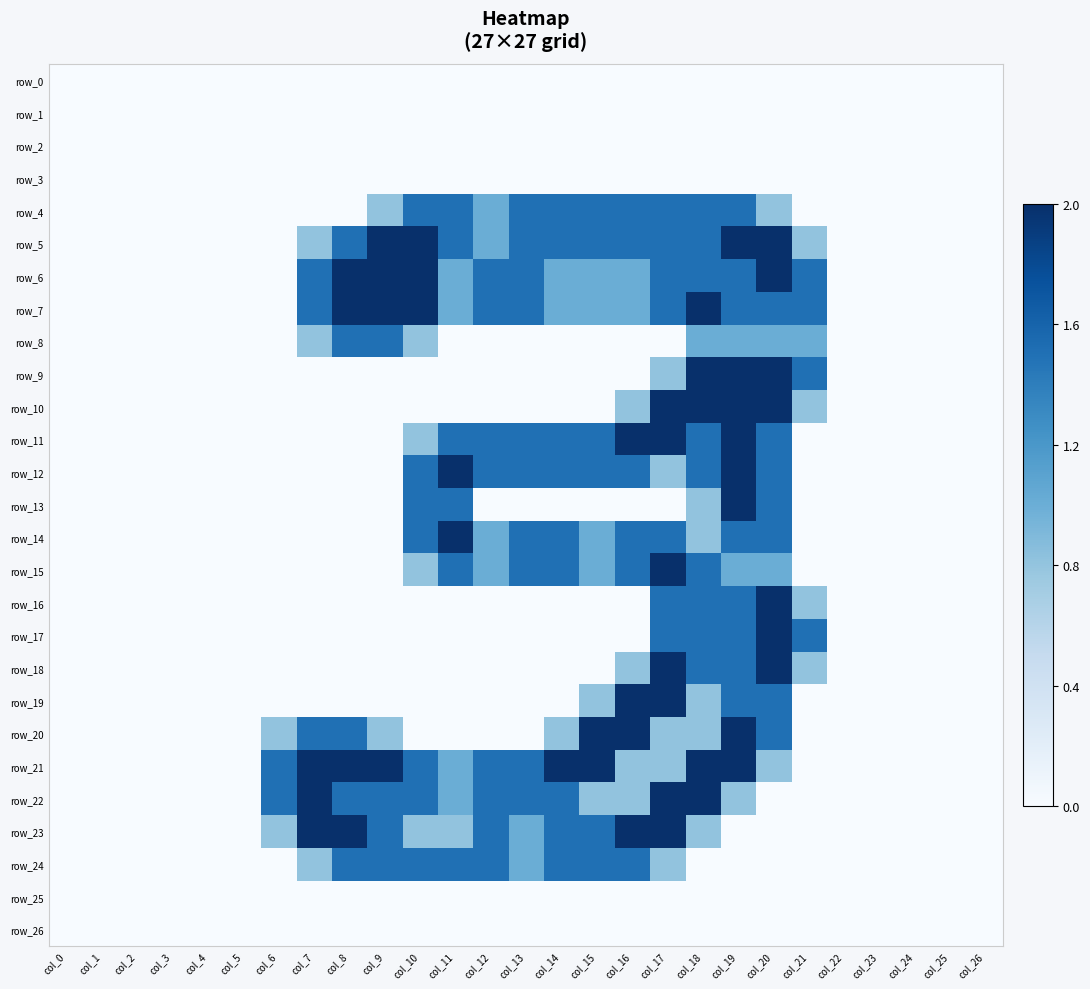

At which label does row_11 reach its peak?

col_16